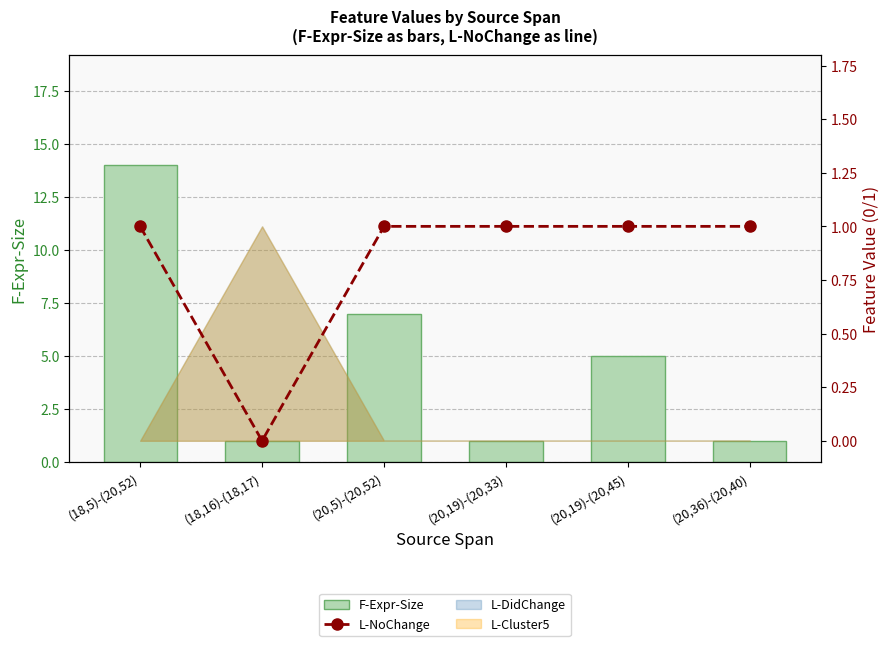

Read the L-NoChange value at (20,19)-(20,45).

1